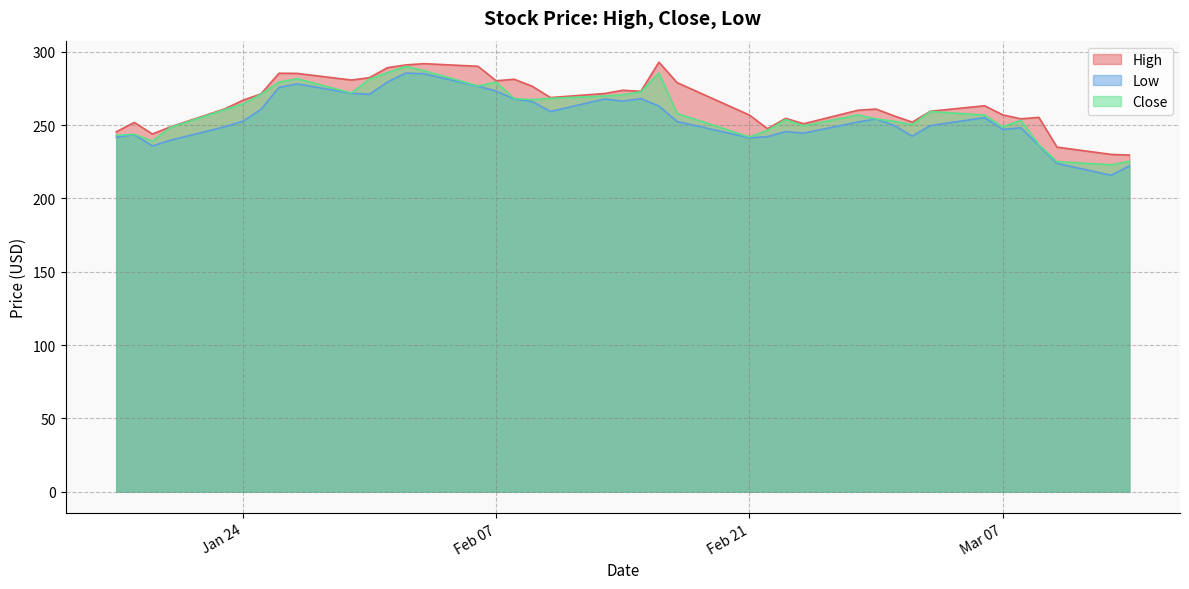

What is the difference between the maximum and second lowest values in the Close series?

65.0